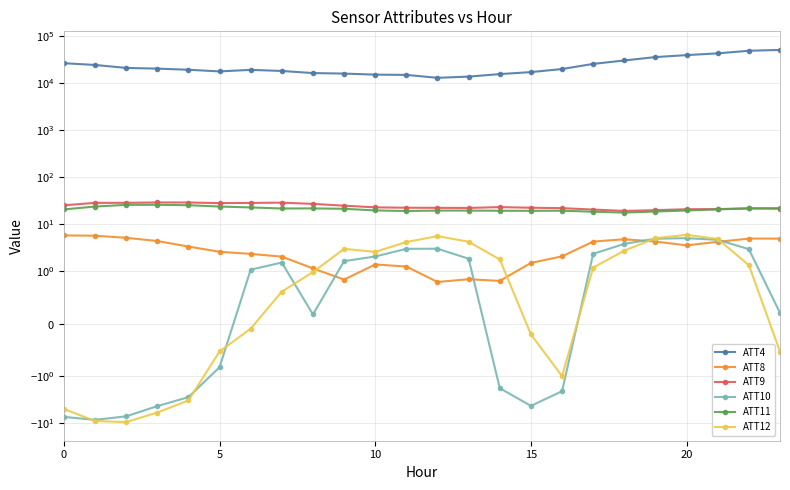

Reading left to right, what are all the values shown in this chart?

ATT4: 26600.0	24400.0	21100.0	20400.0	19300.0	17800.0	19200.0	18200.0	16400.0	16000.0	15200.0	15000.0	13000.0	13800.0	15600.0	17200.0	20000.0	25700.0	30400.0	35900.0	39500.0	43100.0	48900.0	50900.0
ATT8: 5.8	5.7	5.2	4.4	3.4	2.6	2.3	2.1	1.2	0.8	1.4	1.3	0.8	0.8	0.8	1.5	2.1	4.3	4.8	4.3	3.6	4.2	5.0	5.0
ATT9: 25.3	28.5	28.6	29.1	29.0	28.2	28.5	28.8	27.2	24.9	22.9	22.5	22.4	22.3	23.2	22.5	22.0	20.6	19.2	19.9	20.9	21.0	21.9	21.4
ATT10: -7.5	-8.6	-7.3	-4.4	-2.8	-0.8	1.1	1.5	0.2	1.6	2.1	3.0	3.0	1.9	-1.8	-4.3	-2.1	2.4	3.8	4.9	5.1	4.7	3.0	0.2
ATT11: 20.7	23.8	25.9	26.0	25.5	23.8	22.8	21.7	21.8	21.4	19.7	19.2	19.6	19.6	19.4	19.3	19.4	18.5	17.7	18.7	19.6	20.7	21.7	22.0
ATT12: -5.1	-9.1	-9.6	-6.0	-3.3	-0.5	-0.1	0.6	1.0	3.0	2.6	4.2	5.6	4.3	1.8	-0.2	-1.0	1.2	2.8	5.1	6.0	4.9	1.3	-0.5